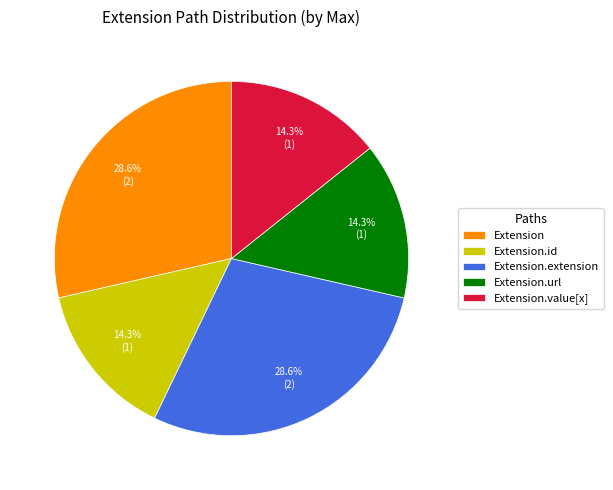

Which has a higher value, Extension or Extension.value[x]?

Extension